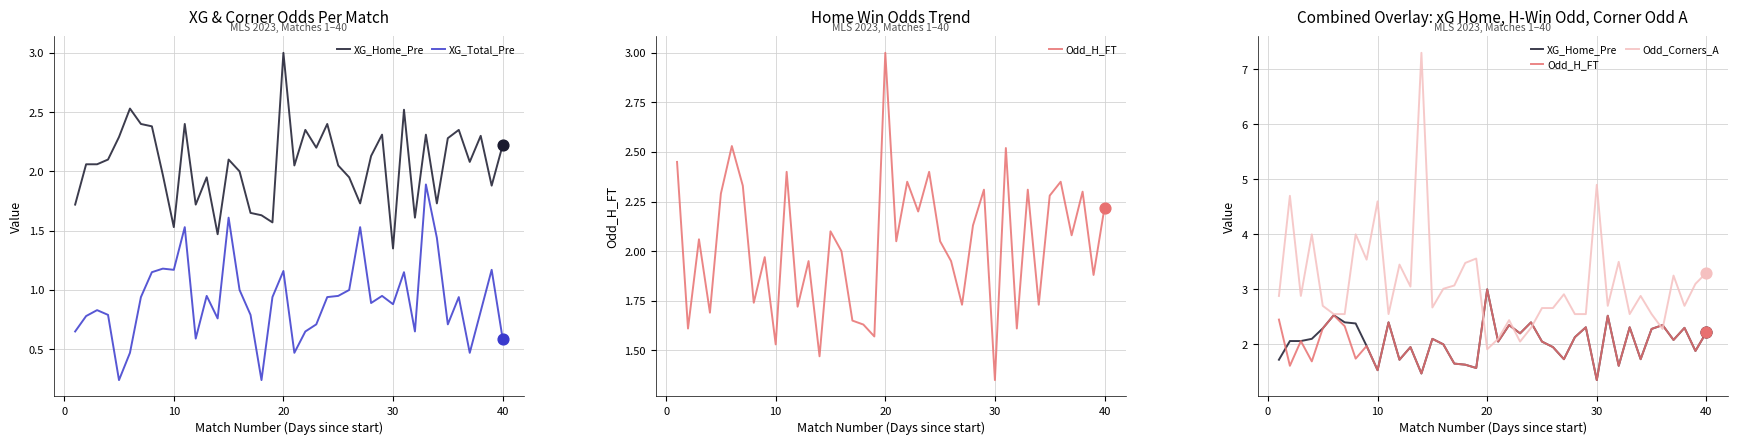

Which series has the largest total across all categories?

Odd_Corners_A